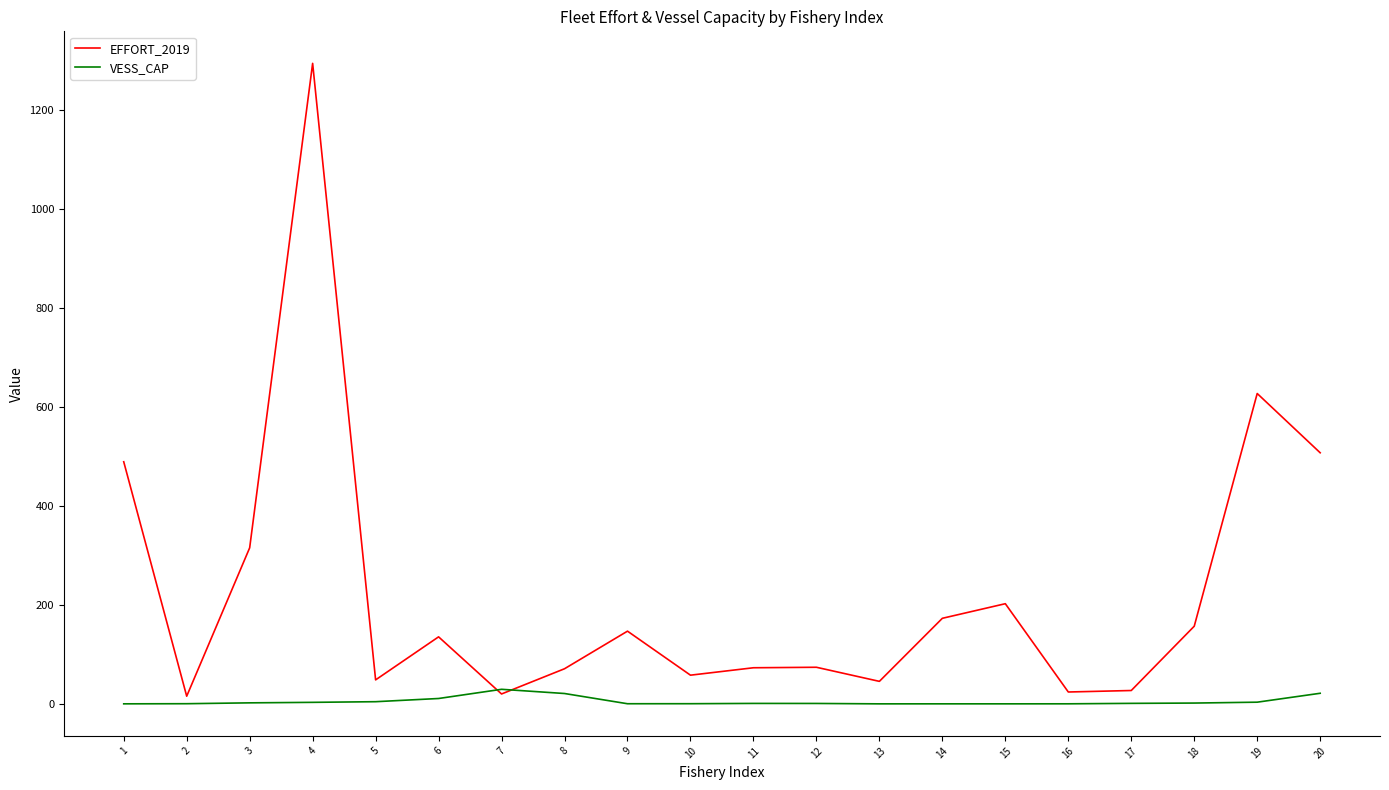

Which series has the largest range (max minus min)?

EFFORT_2019